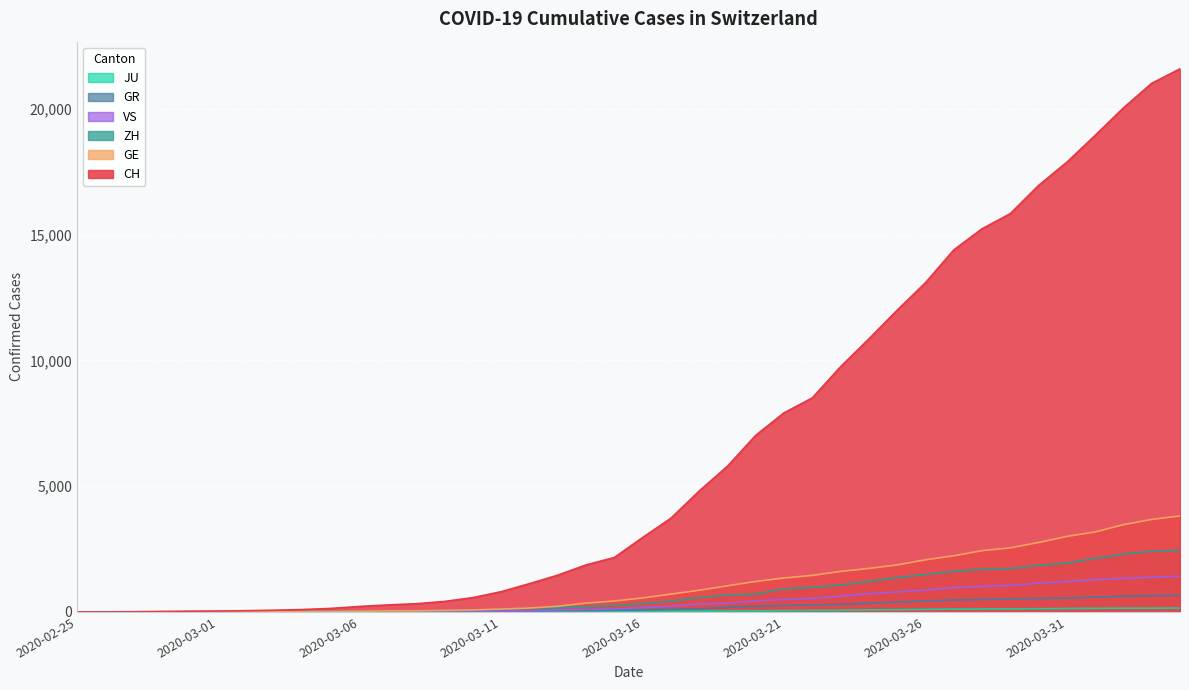

Does the chart display data point markers on the line(s)?

No